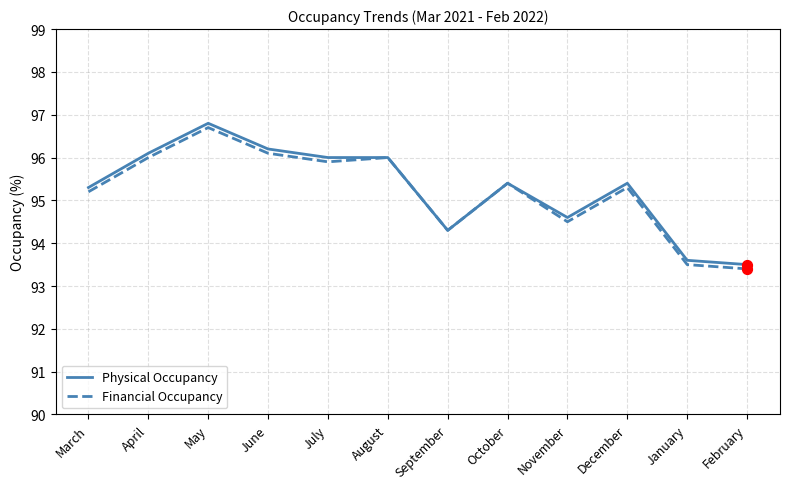

At which category is the sum across all series the highest?

May